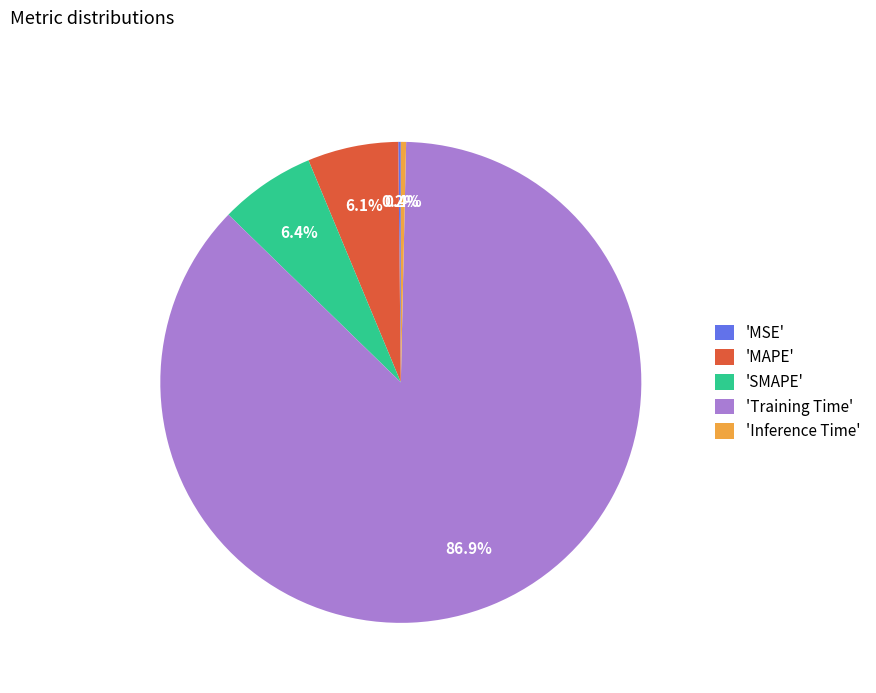

Is there a majority slice in this chart?

Yes